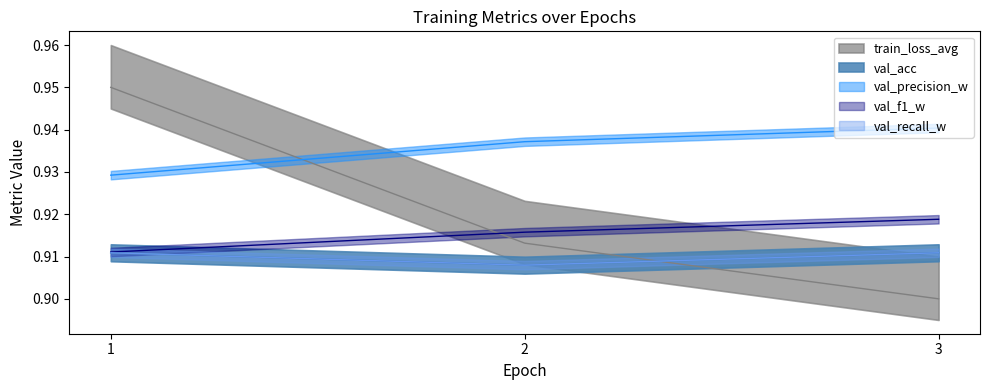

What is the sum of the train_loss_avg values at 1 and 3?

1.9